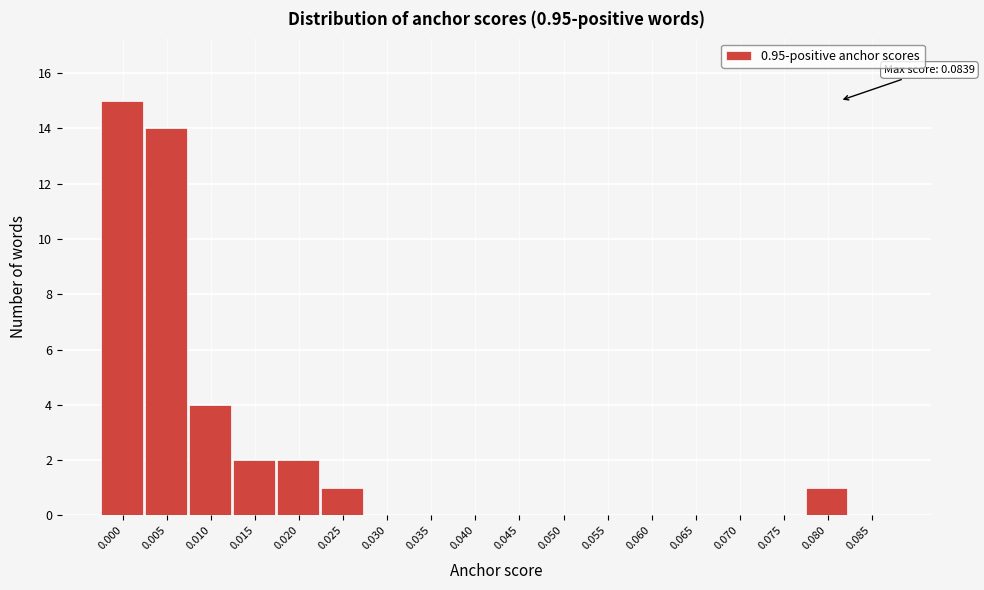

Reading left to right, what are all the values shown in this chart?

0.000=15	0.005=14	0.010=4	0.015=2	0.020=2	0.025=1	0.030=0	0.035=0	0.040=0	0.045=0	0.050=0	0.055=0	0.060=0	0.065=0	0.070=0	0.075=0	0.080=1	0.085=0